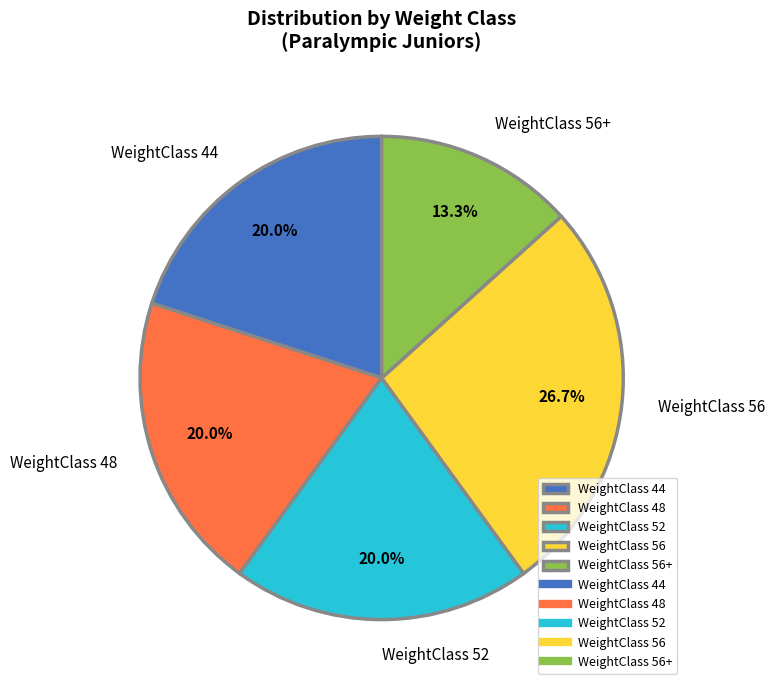

Does any single category account for the majority?

No